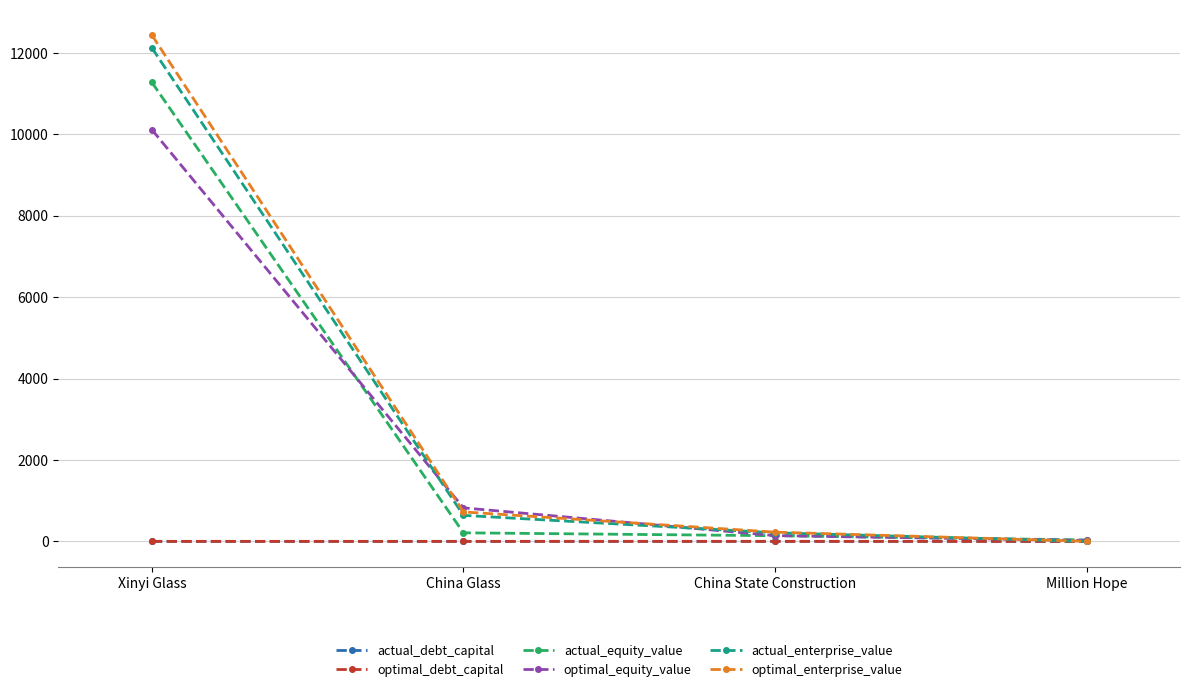

Which series has the widest spread of values?

optimal_enterprise_value